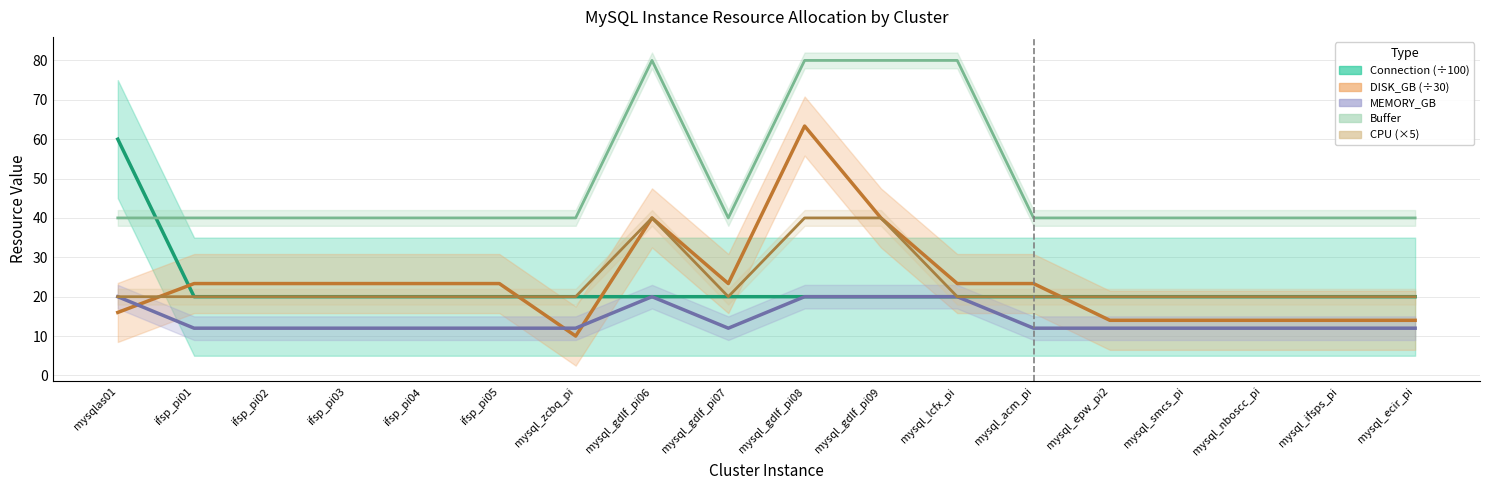

Does the chart have visible grid lines?

Yes